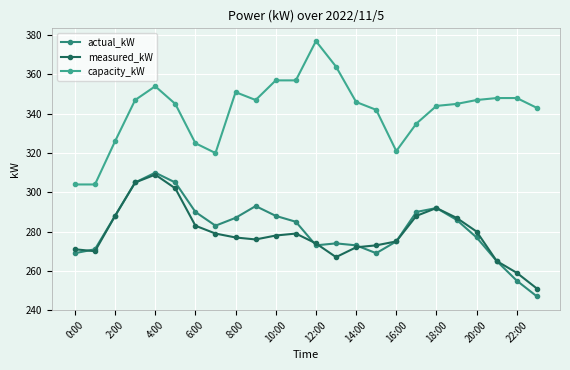

What is the smallest value displayed?

247